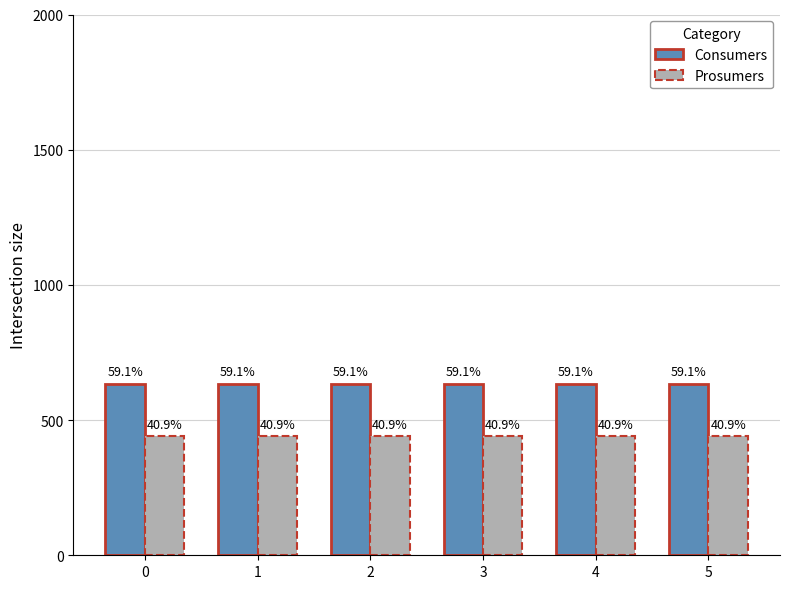

How many bars are there in each group?

2